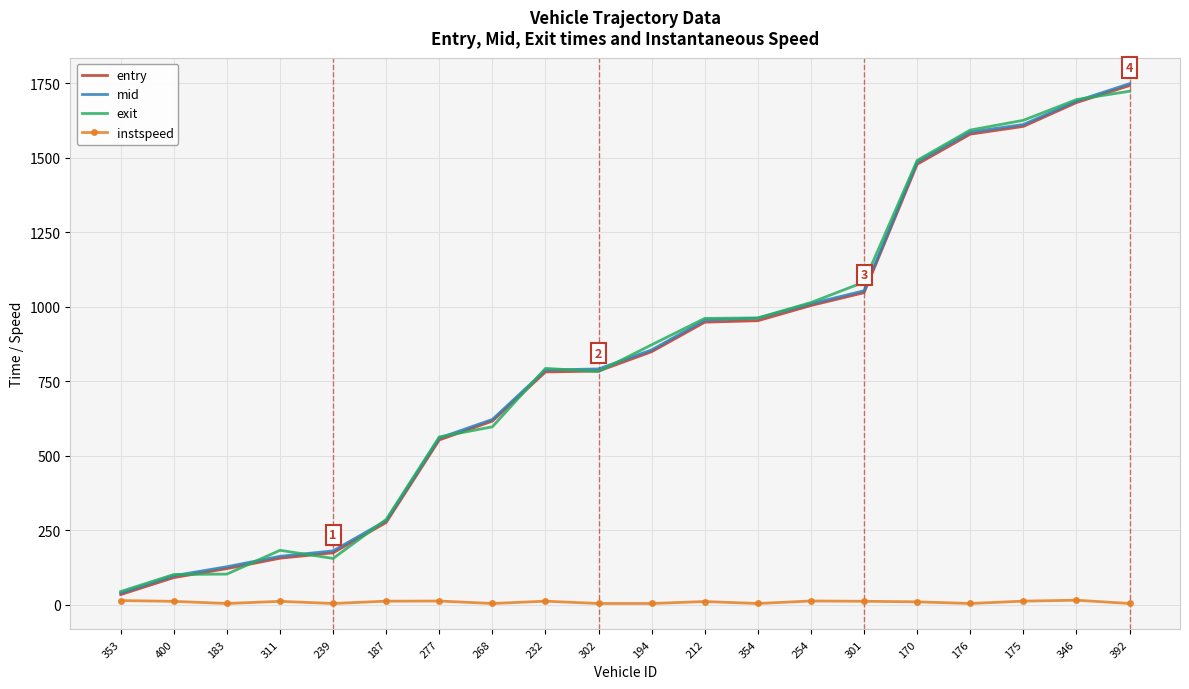

Is it true that entry equals 782.0 at 232?

True